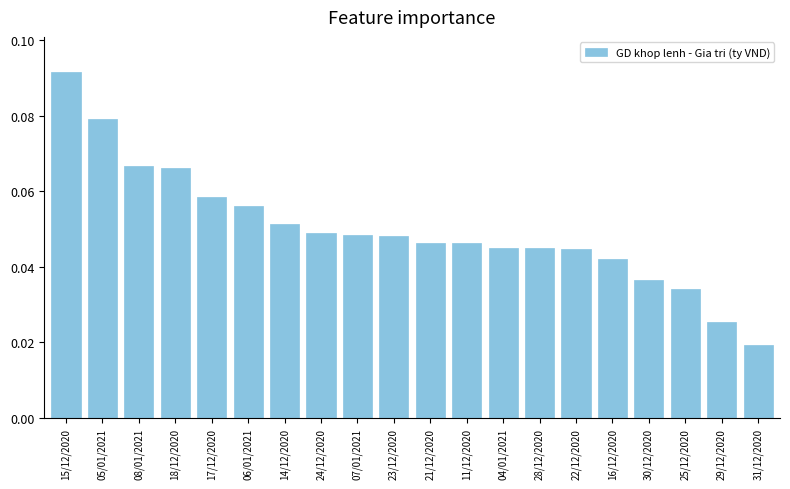

What is the label of the 3rd bar from the right?

25/12/2020